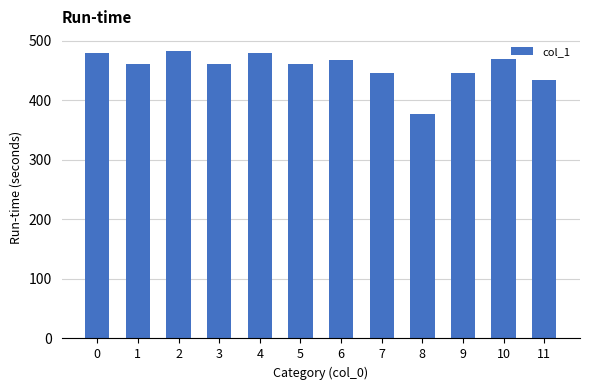

The chart shows a value of 445.0 at 7. True or false?

True